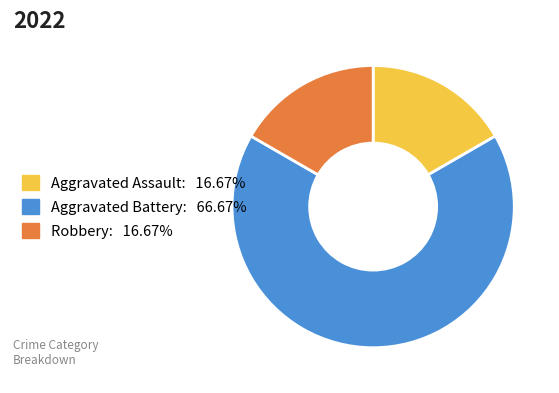

Does any single category account for the majority?

Yes